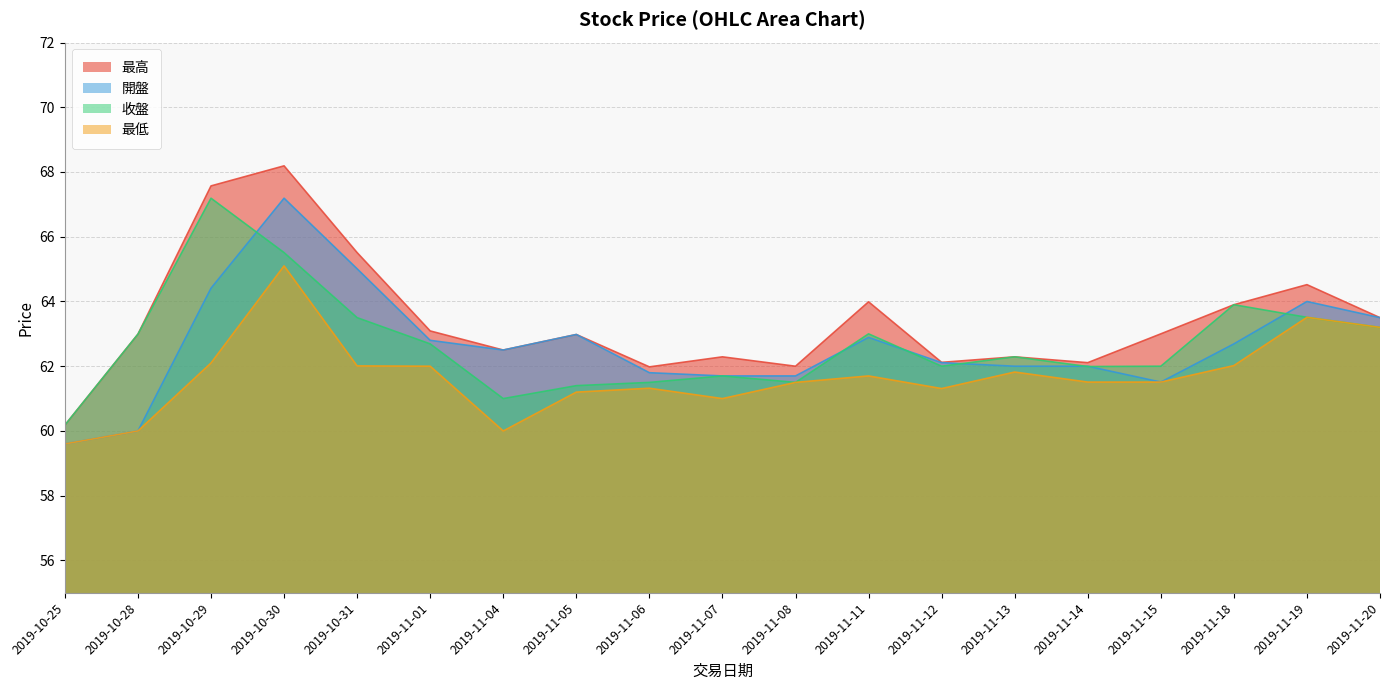

What is the total value across all series at 2019-10-30?

266.0